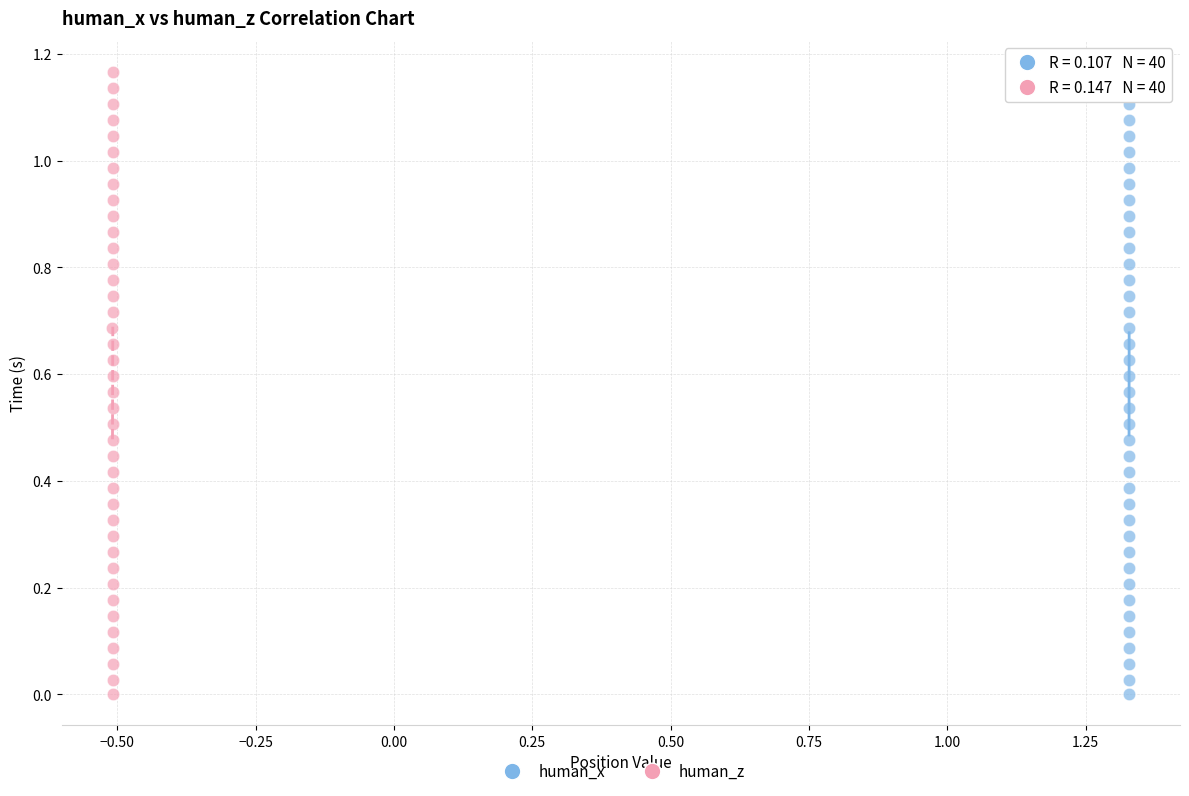

What are all the series names shown in the legend?

human_x, human_z